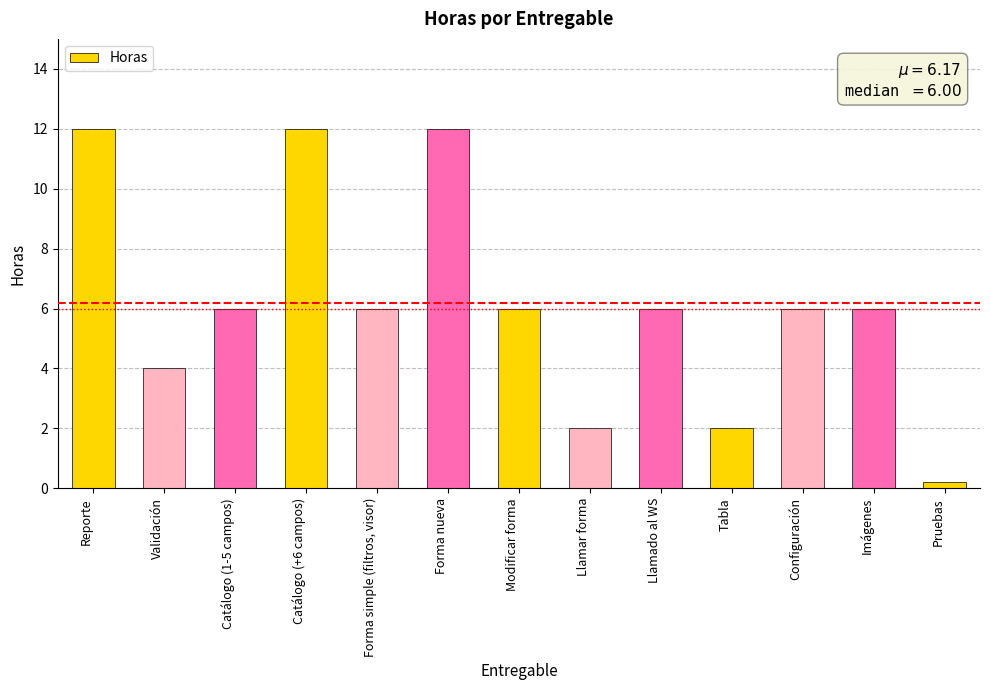

Between Pruebas and Modificar forma, which is larger?

Modificar forma